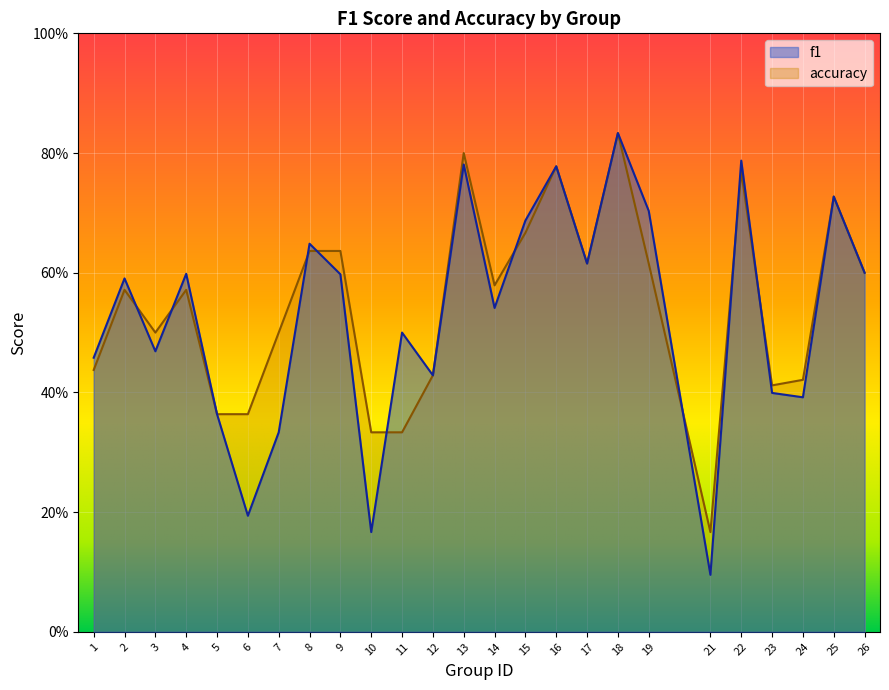

What is the spread (max minus min) of values at 7?

0.2